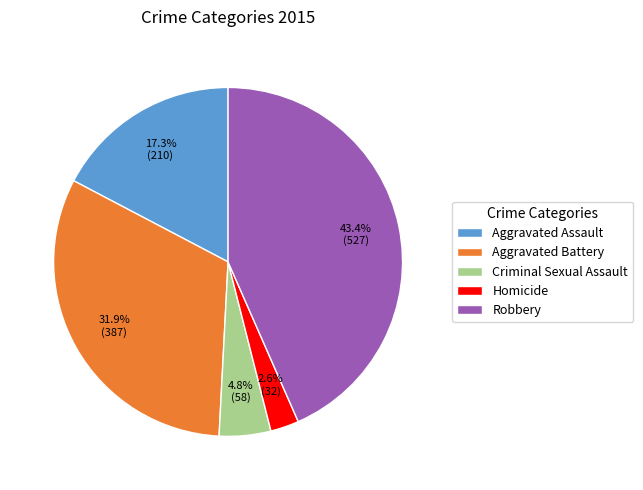

How much of the chart is everything except Criminal Sexual Assault?

95.2%